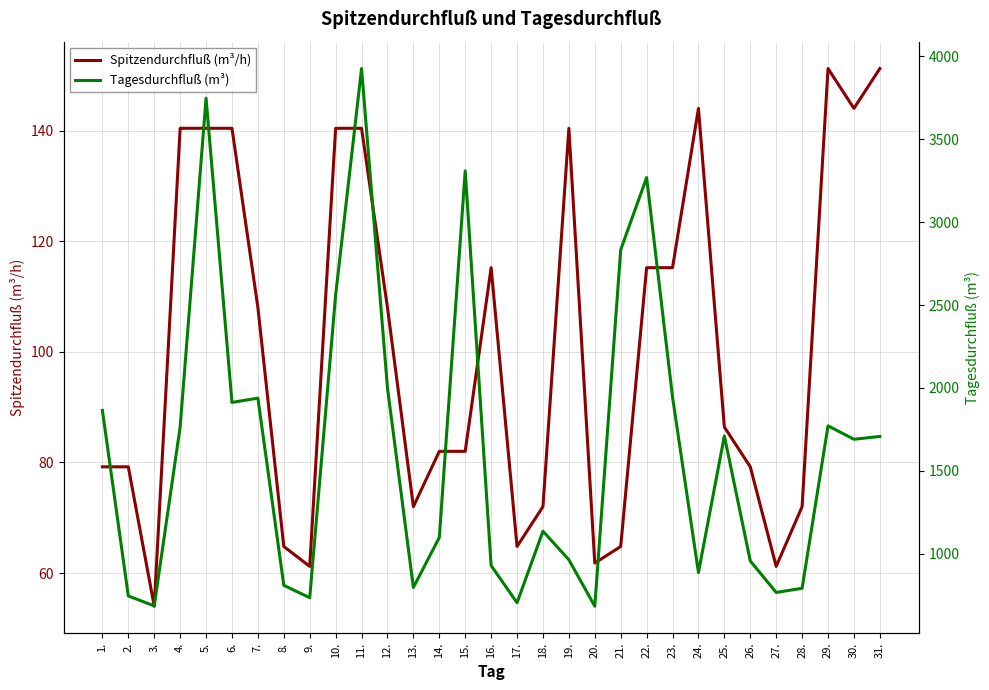

What are all the series names shown in the legend?

Spitzendurchfluß (m³/h), Tagesdurchfluß (m³)